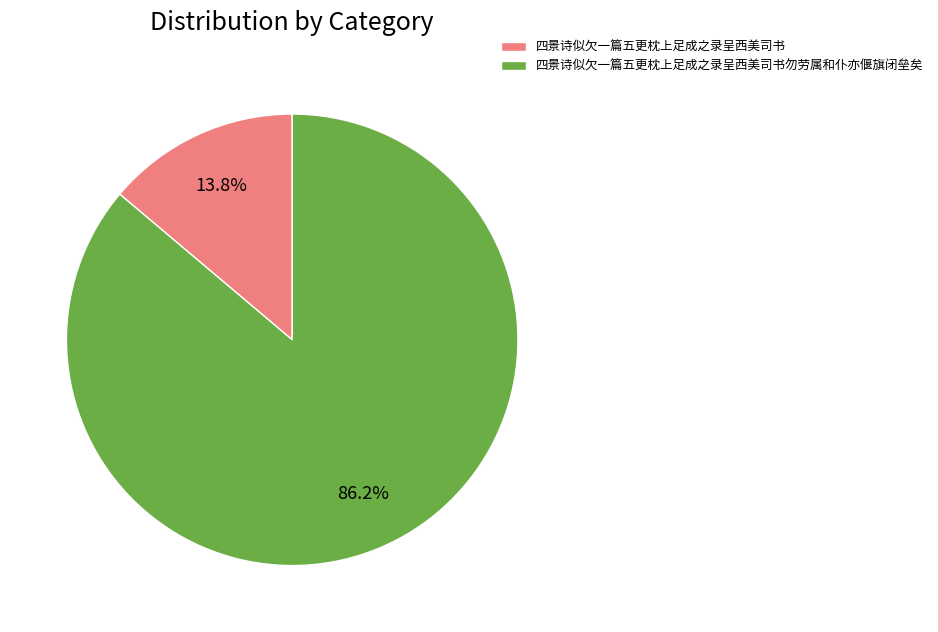

Between 四景诗似欠一篇五更枕上足成之录呈西美司书勿劳属和仆亦偃旗闭垒矣 and 四景诗似欠一篇五更枕上足成之录呈西美司书, which is larger?

四景诗似欠一篇五更枕上足成之录呈西美司书勿劳属和仆亦偃旗闭垒矣